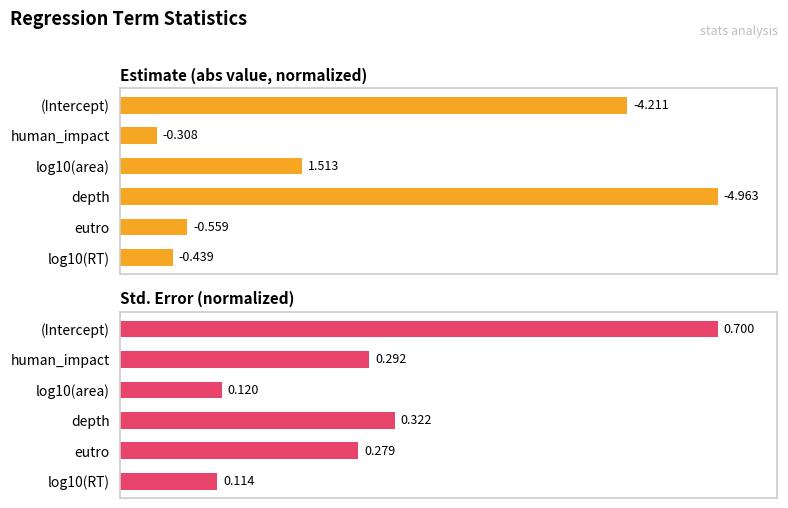

At how many categories does at least one series exceed 83?

2